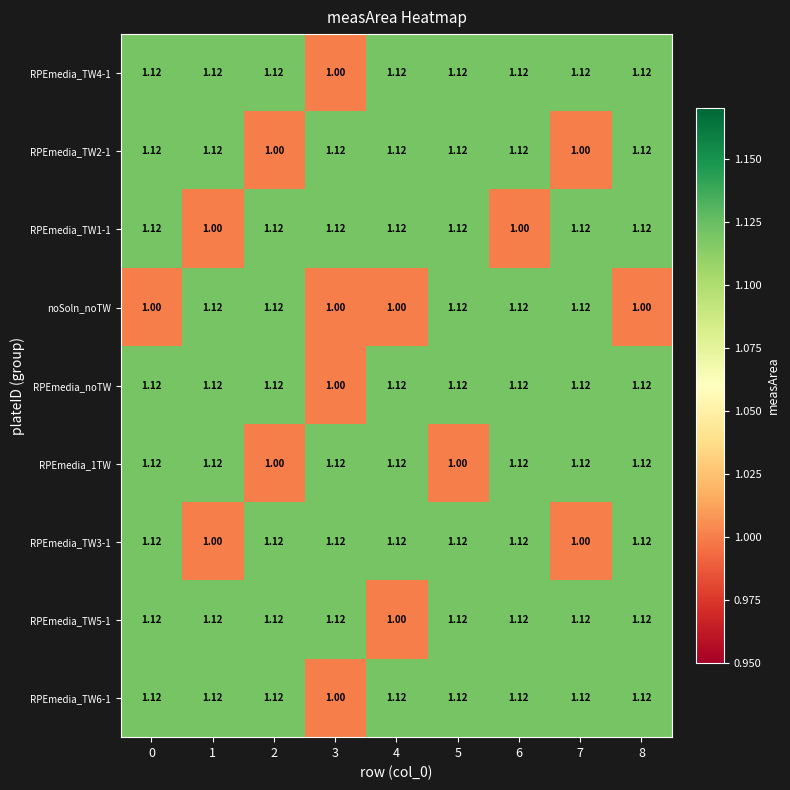

How many categories are shown in the chart?

9